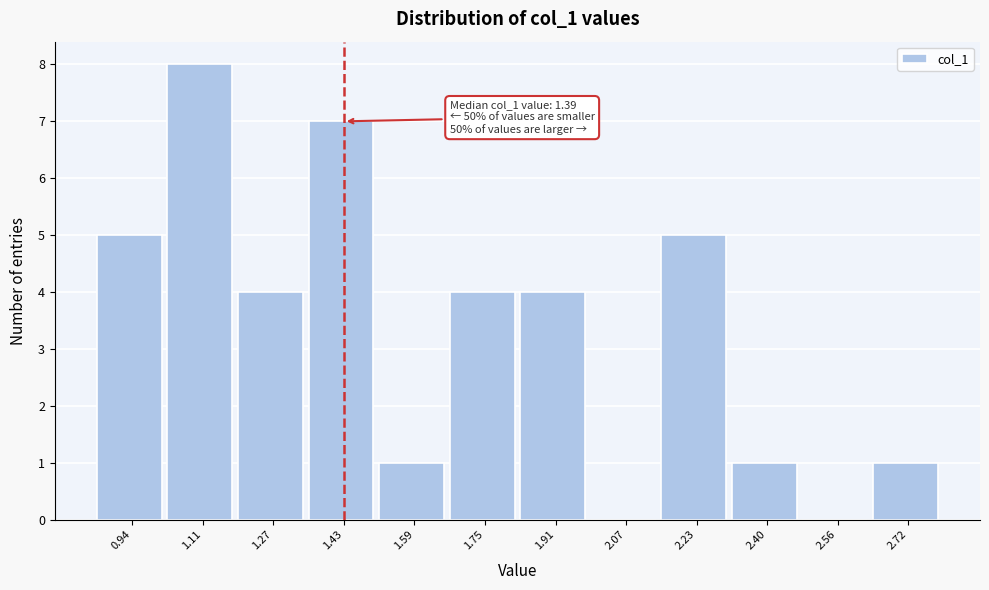

Which range on the x-axis has the tallest bar?

1.02 to 1.18